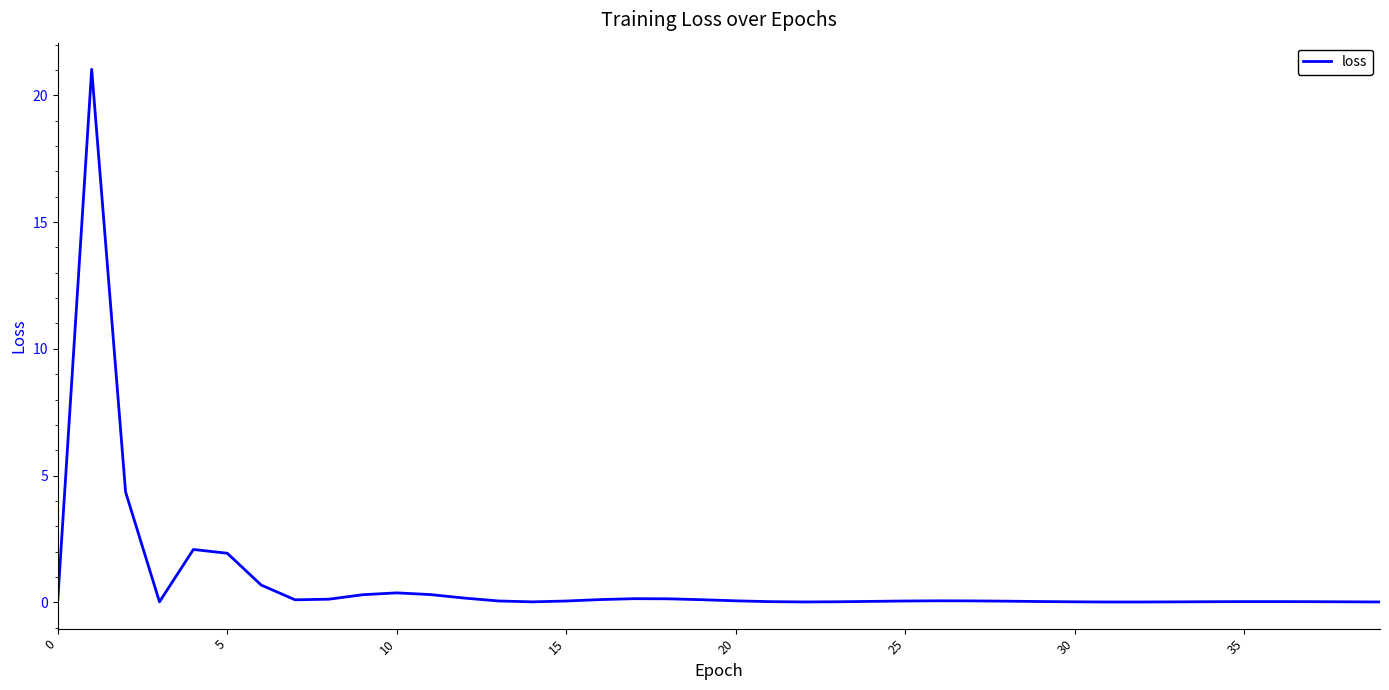

What is the maximum value shown in the chart?

21.0